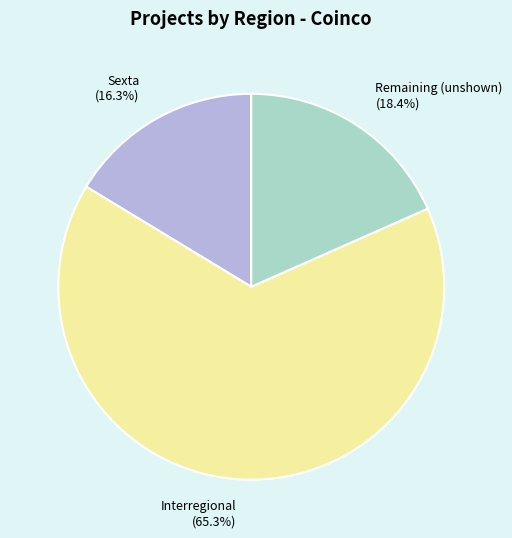

What is the largest slice in the pie chart?

Interregional (65.3%)